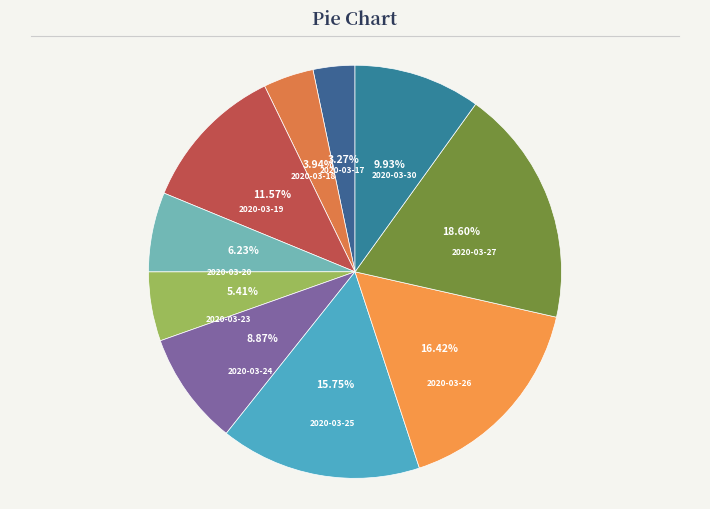

Rank the categories by value from lowest to highest.

2020-03-17, 2020-03-18, 2020-03-23, 2020-03-20, 2020-03-24, 2020-03-30, 2020-03-19, 2020-03-25, 2020-03-26, 2020-03-27